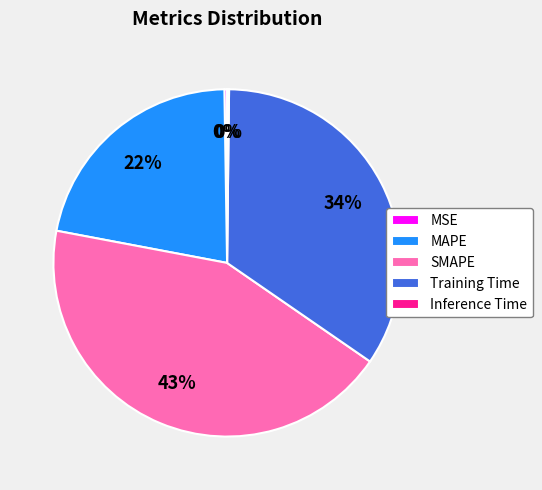

Does MAPE account for over 50% of the chart?

No